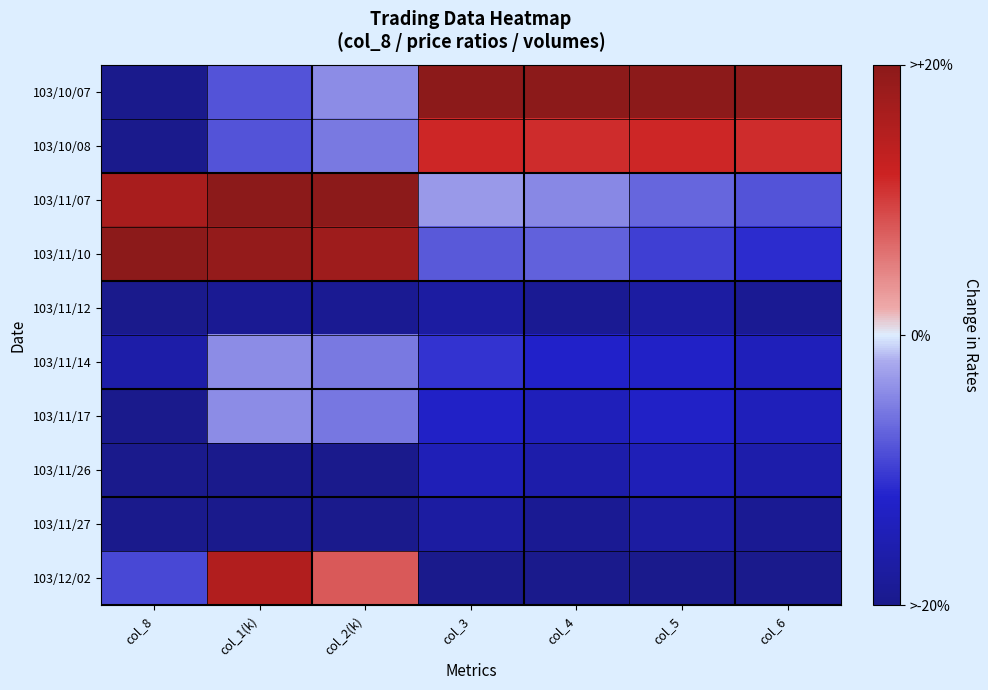

How many data points does each series have?

7